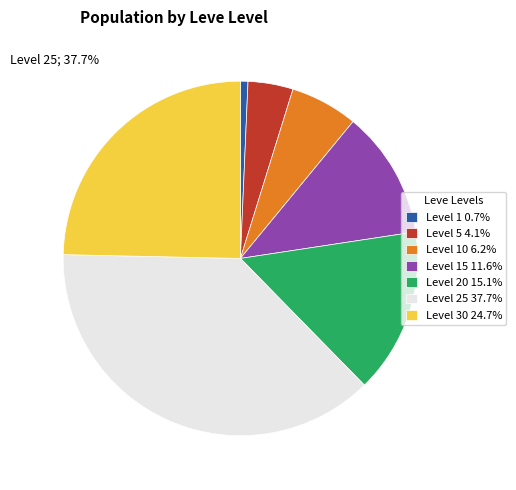

Rank the categories by value from highest to lowest.

25, 30, 20, 15, 10, 5, 1